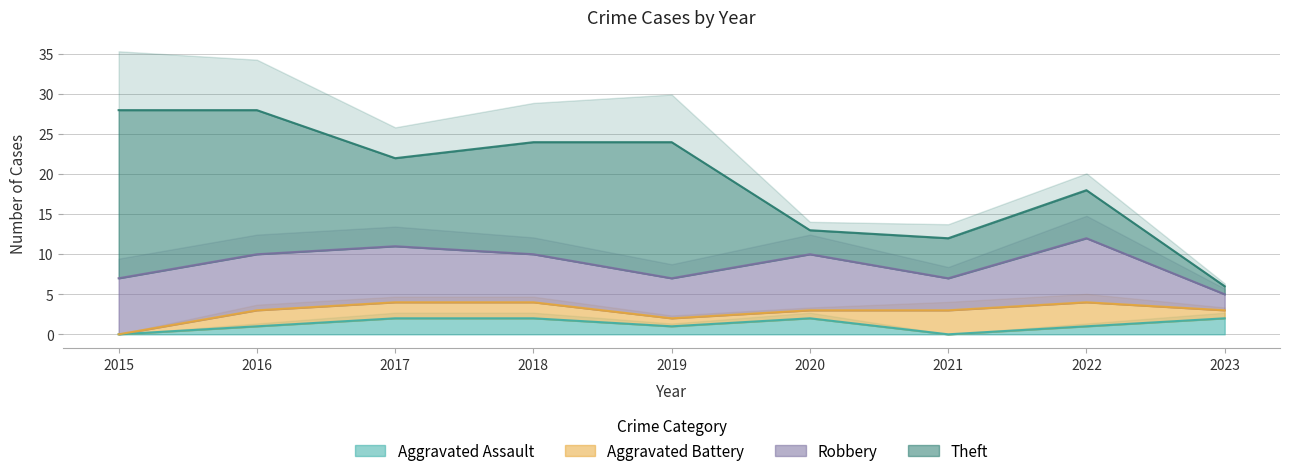

True or false: Aggravated Assault has more than 2 points higher than both neighbors.

False